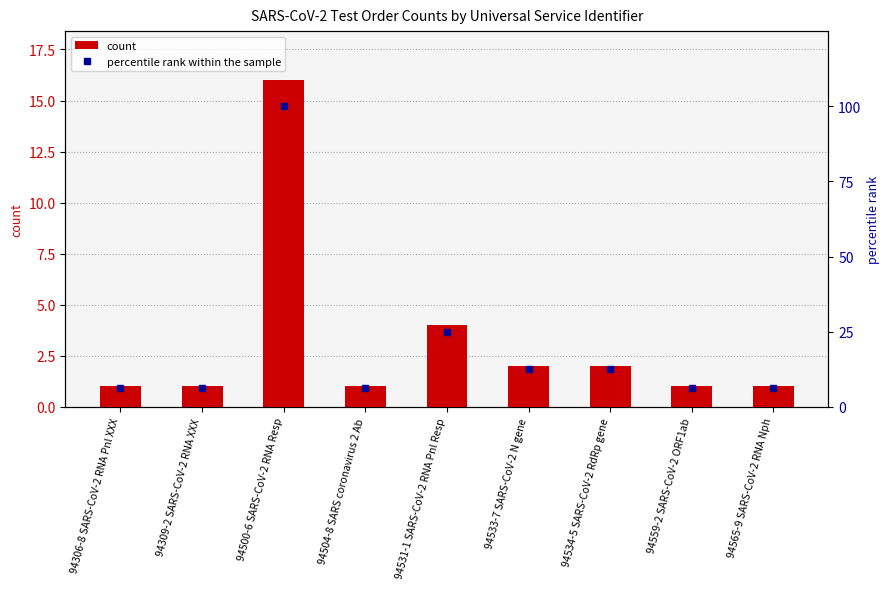

What is the sum of all percentile rank within the sample values?

181.0